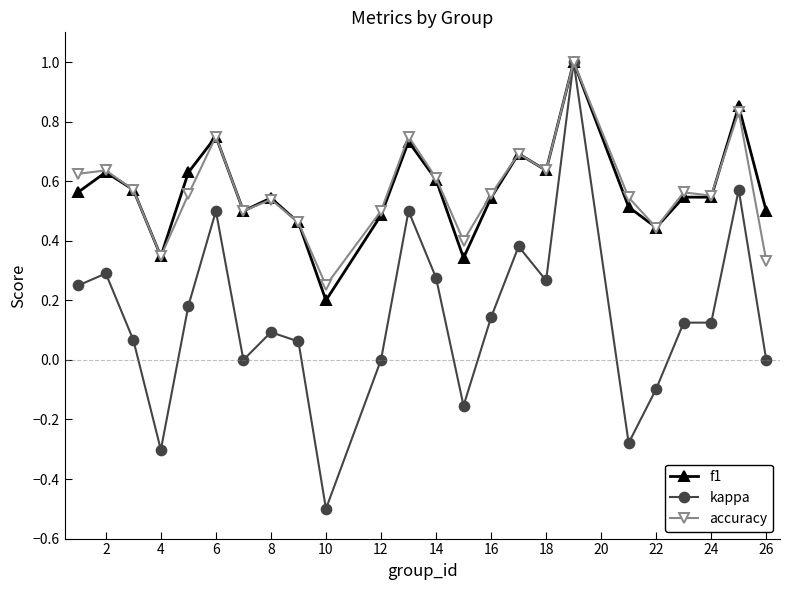

True or false: f1 has more than 0 points higher than both neighbors.

True